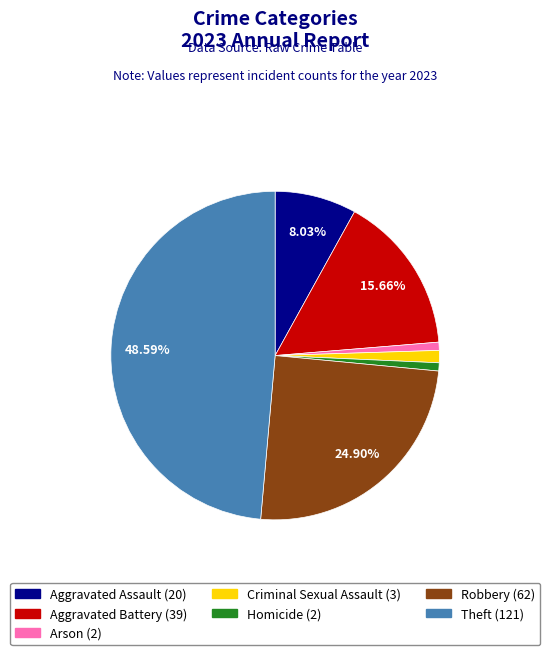

To the nearest percent, what percentage of the pie is Theft?

49%